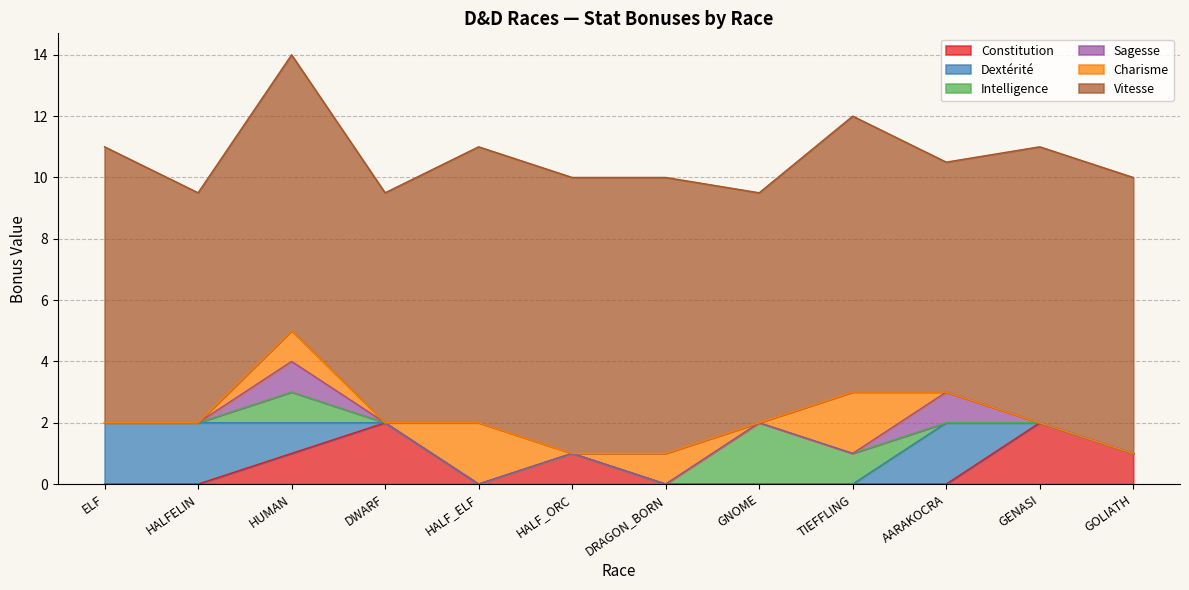

Rank the series at ELF from highest to lowest value.

Vitesse, Dextérité, Constitution, Intelligence, Sagesse, Charisme